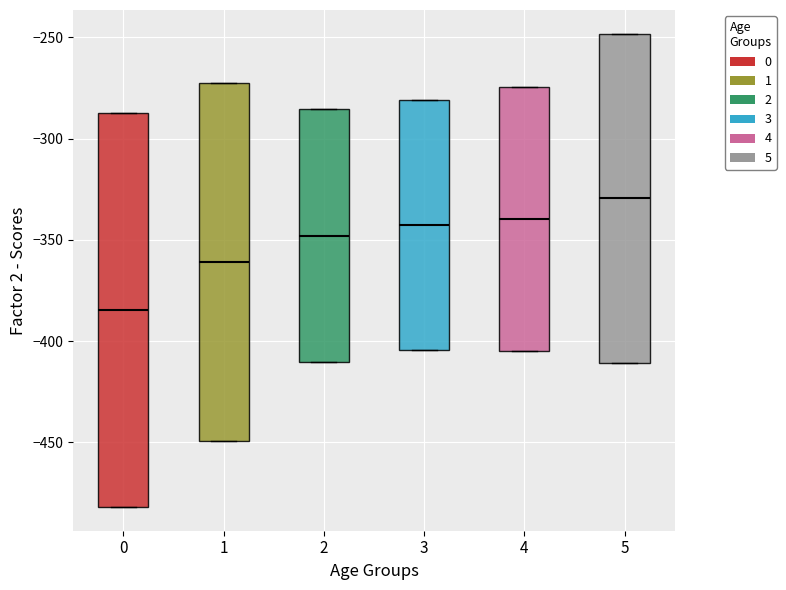

Where is the upper edge of the box at x = 4 on the y-axis? The values are not printed on the chart, so give them approximately, as read against the axis.

-275